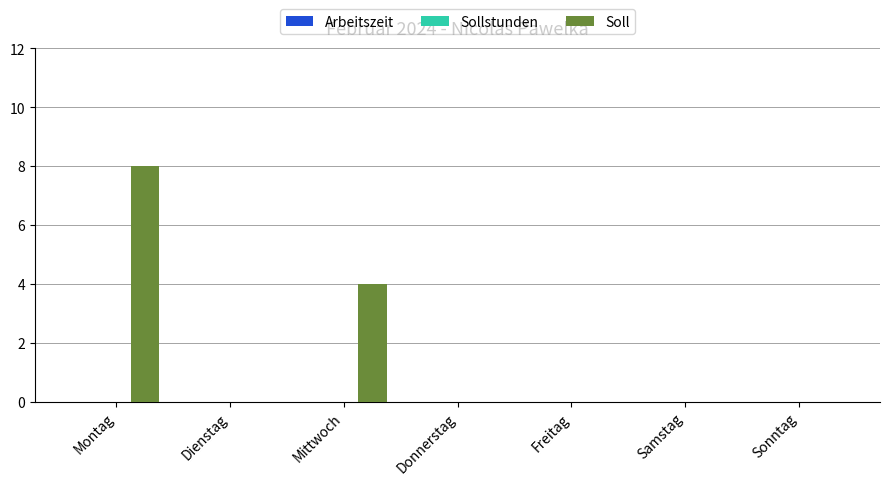

How many categories are shown in the chart?

7